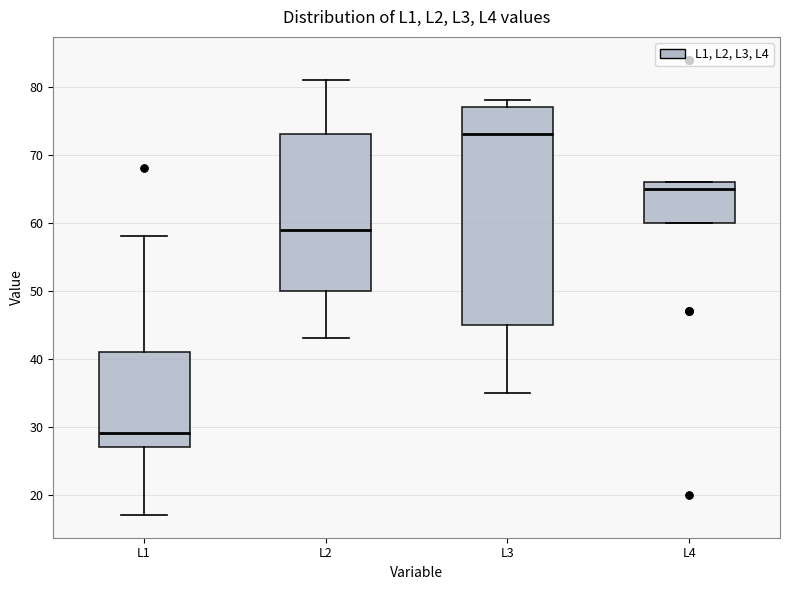

Which box is the tallest, from its lower edge to its upper edge?

L3